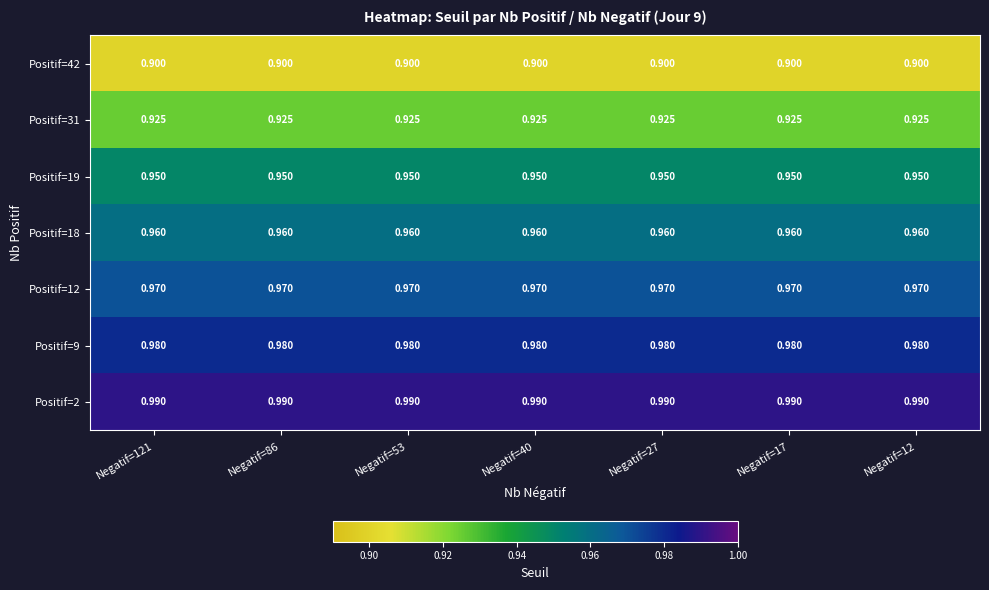

Is the value of Positif=19 at Negatif=40 greater than the value of Positif=31 at Negatif=27?

Yes